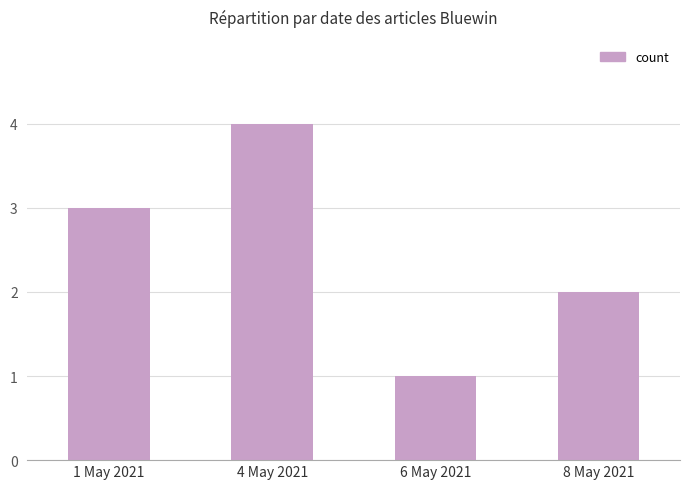

What is the sum of the values at 4 May 2021 and 6 May 2021?

5